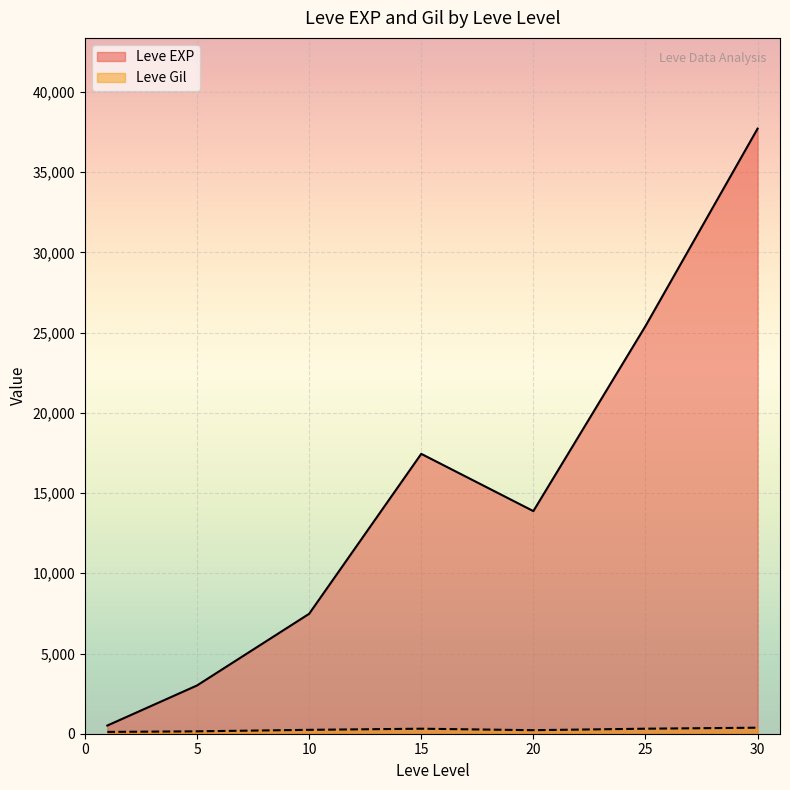

What value does the Leve EXP series have at 25?

25410.0